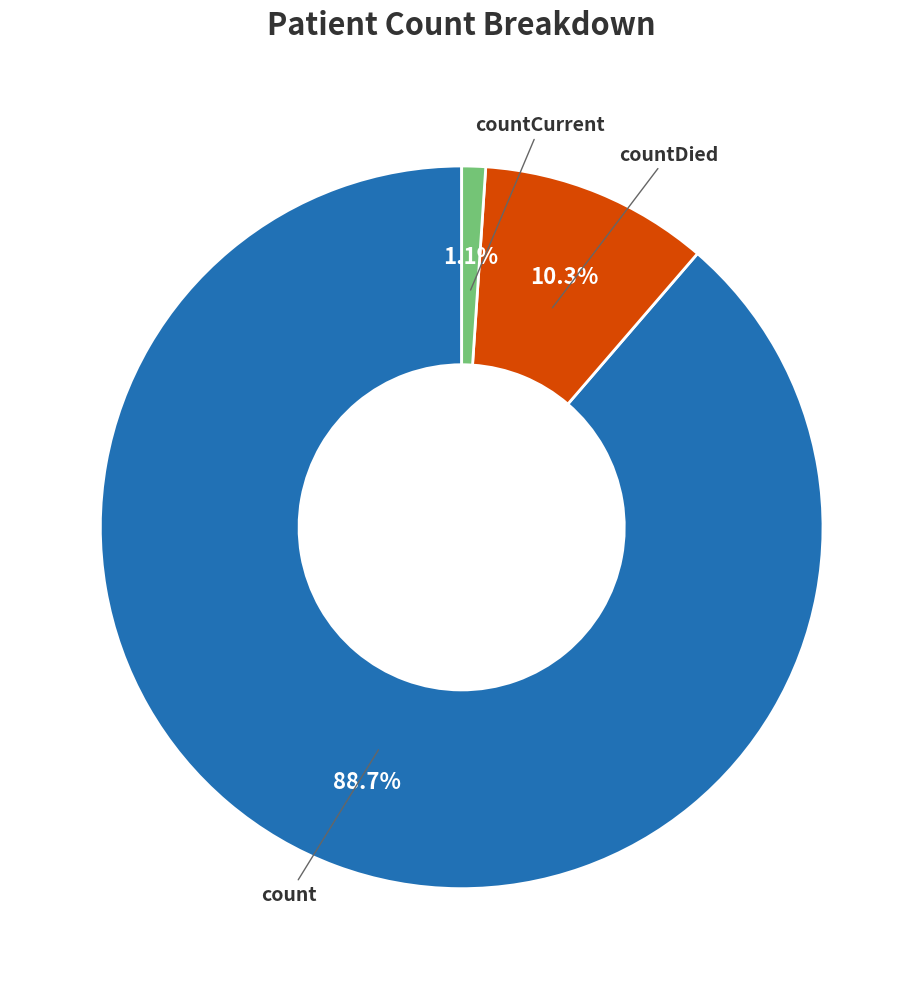

How many slices are in this pie chart?

3